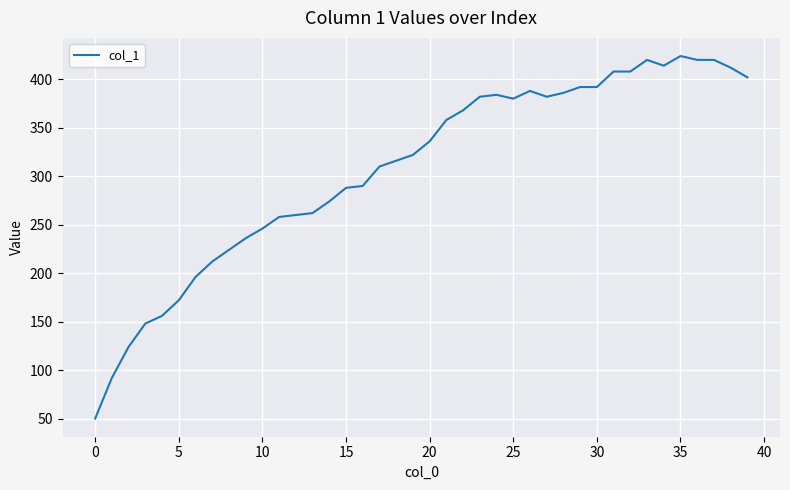

What is the smallest value displayed?

50